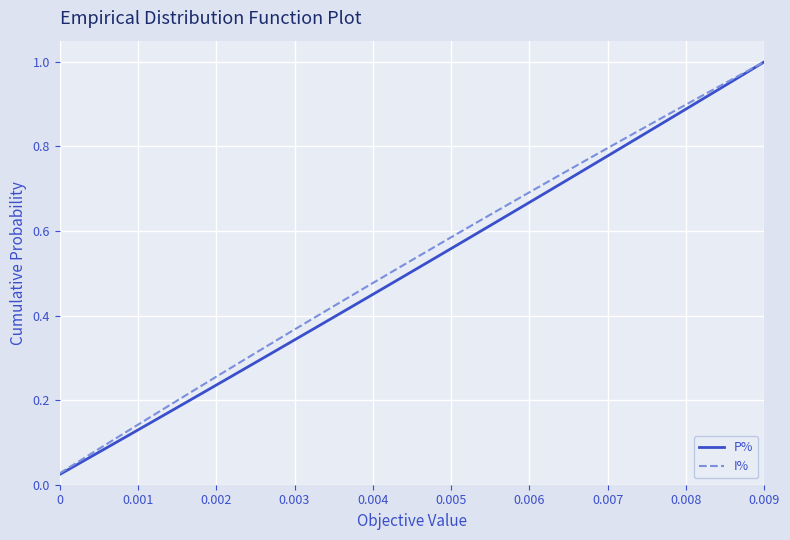

Which series has the largest range (max minus min)?

P%